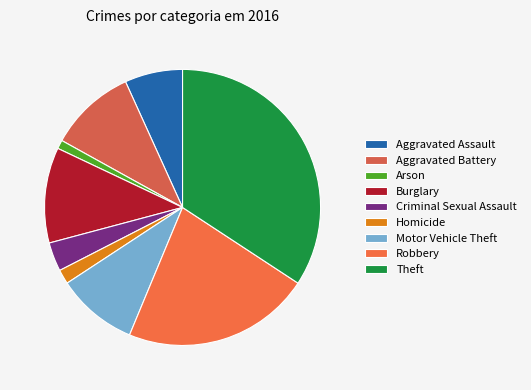

Is it true that Aggravated Assault is 1% of the pie?

False